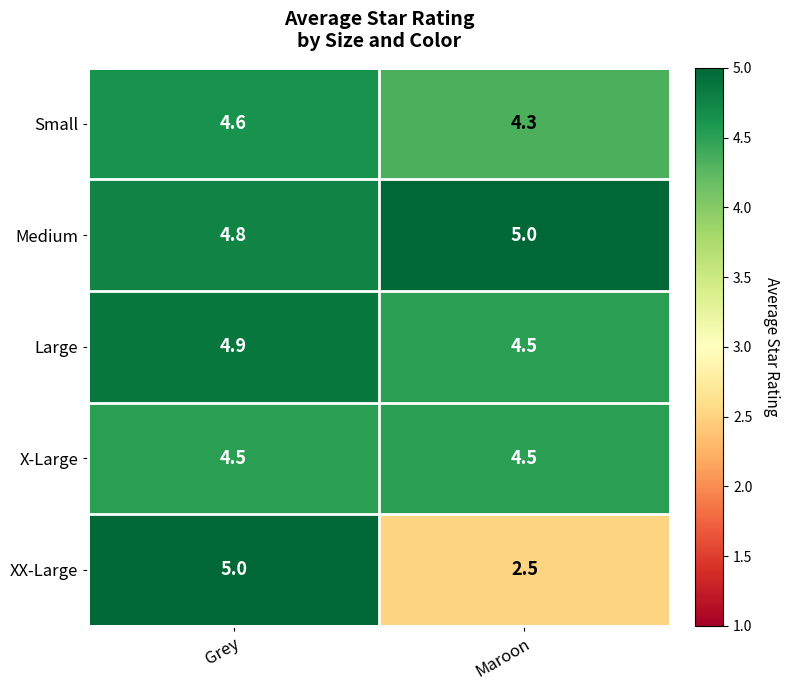

Where is XX-Large nearest to the value 3?

Maroon